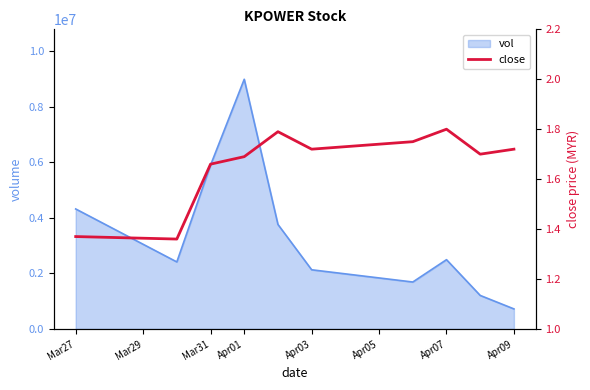

The chart shows a value of 1.4 at Mar27. True or false?

True